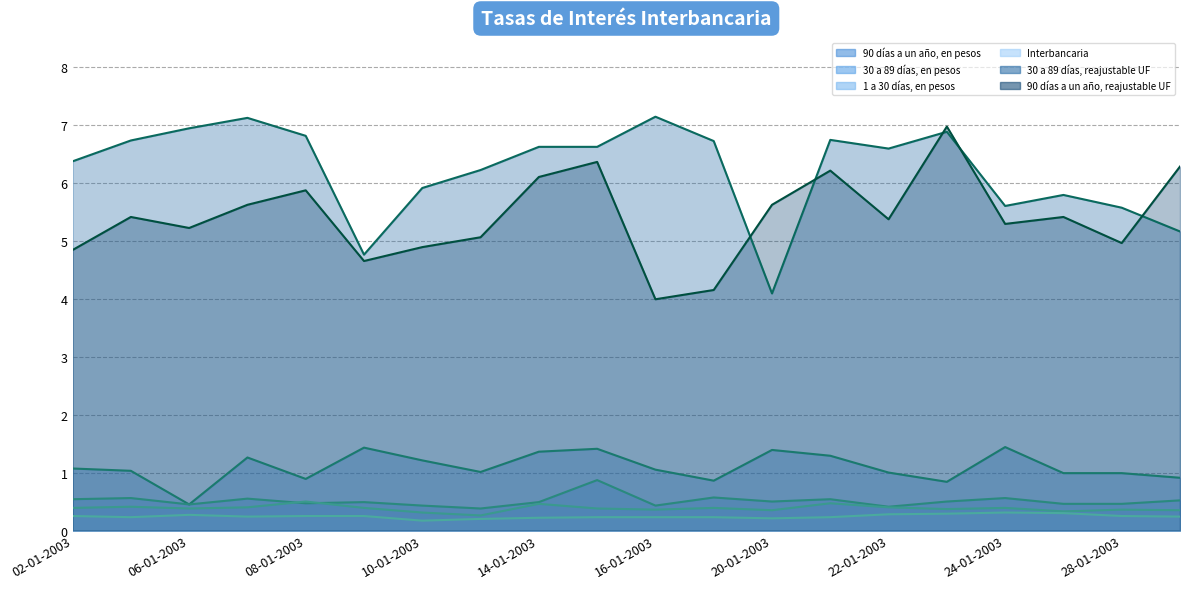

Count the number of data series in this chart.

6